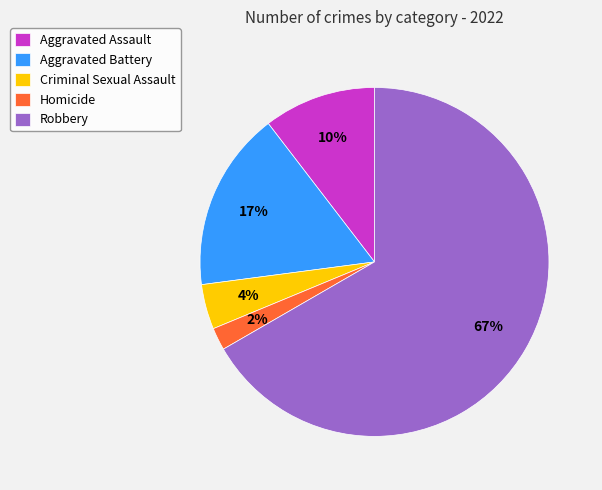

Count the number of slices in the pie.

5